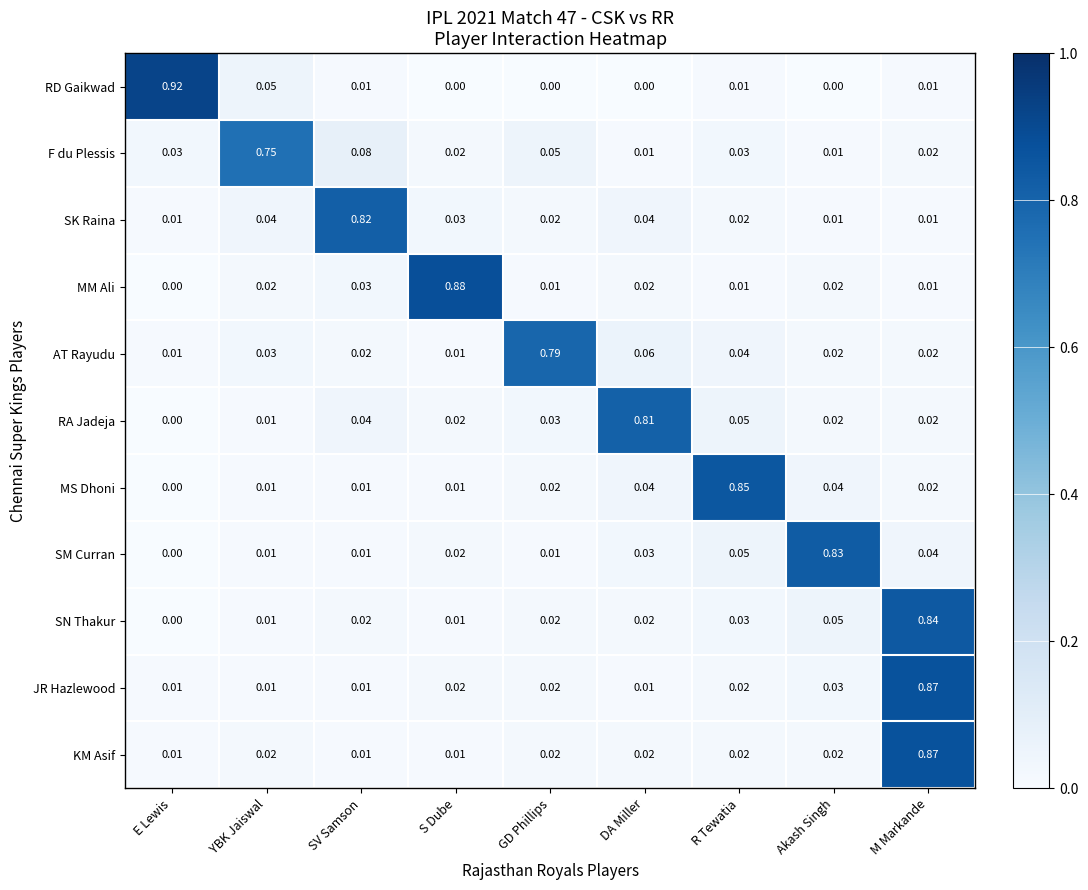

Which series has the widest spread of values?

RD Gaikwad